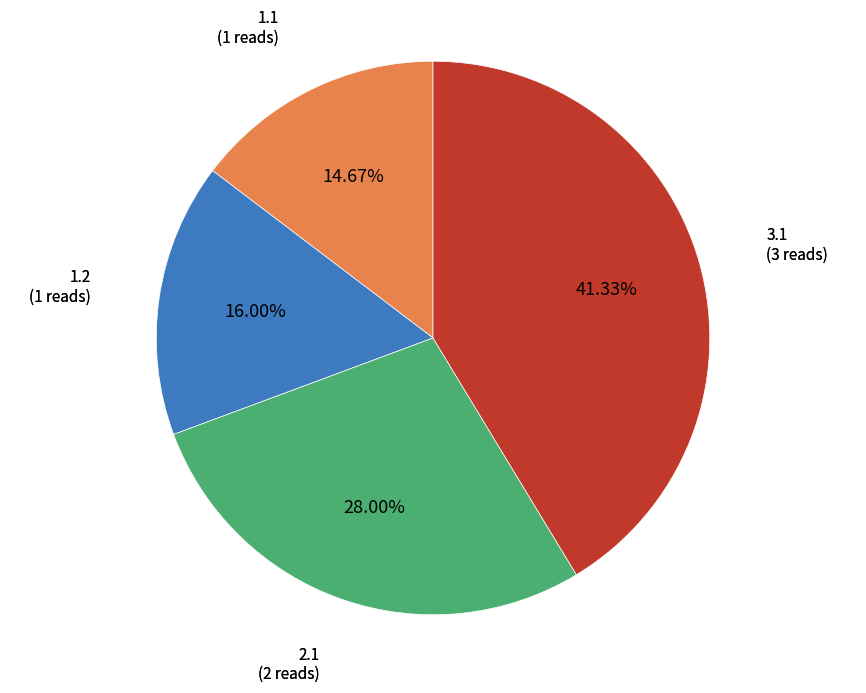

Do 3.1 and 2.1 together represent more than half of the pie?

Yes